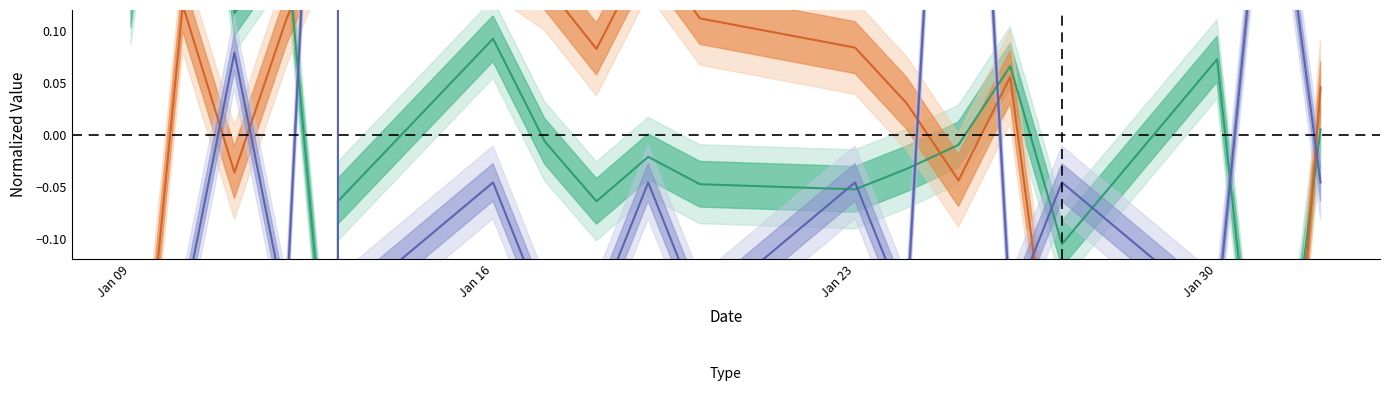

Where do _cantidad and _productos_por_min first cross each other?

12/01/2023 and 13/01/2023